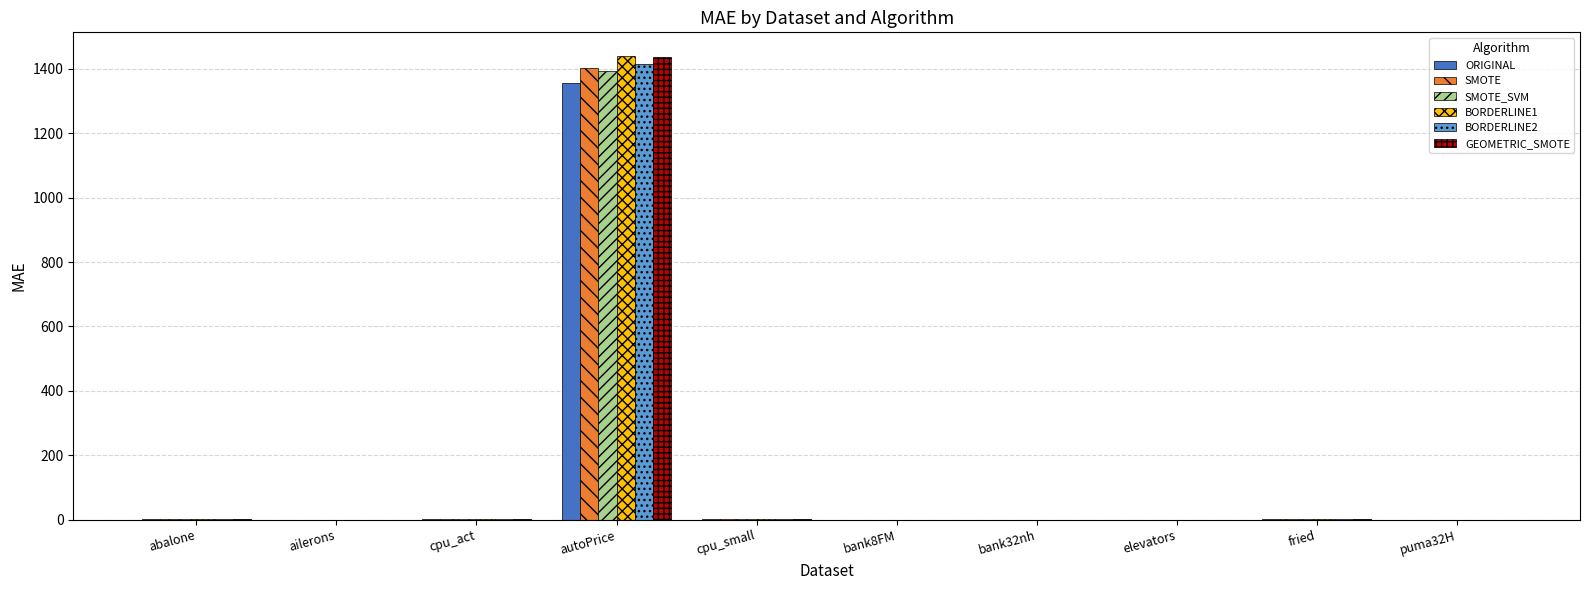

What is the spread (max minus min) of values at cpu_small?

0.1